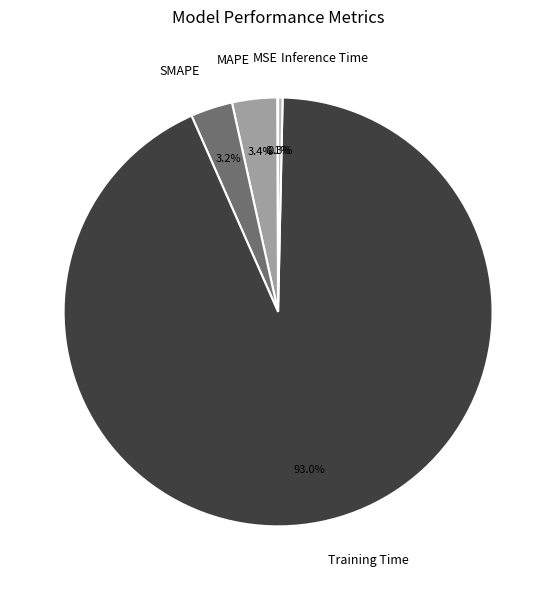

Which category has the biggest portion of the pie?

Training Time